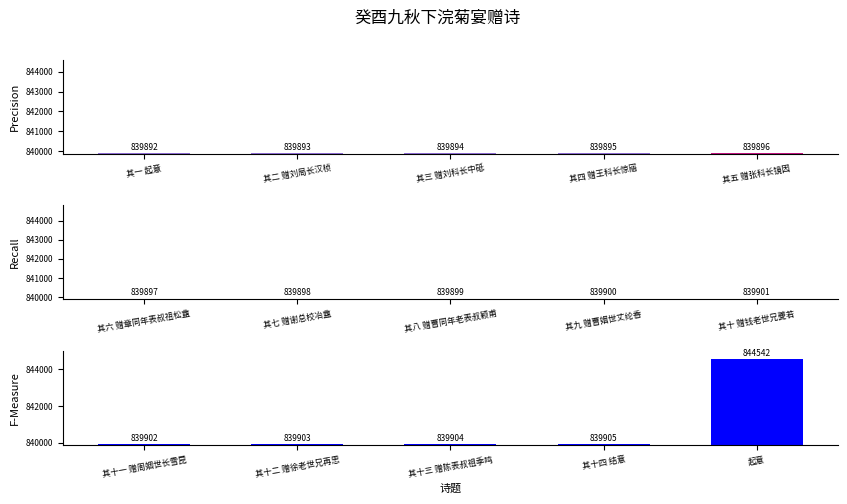

List the series in order of their peak value, highest first.

col_0 (11-15), col_0 (6-10), col_0 (1-5)